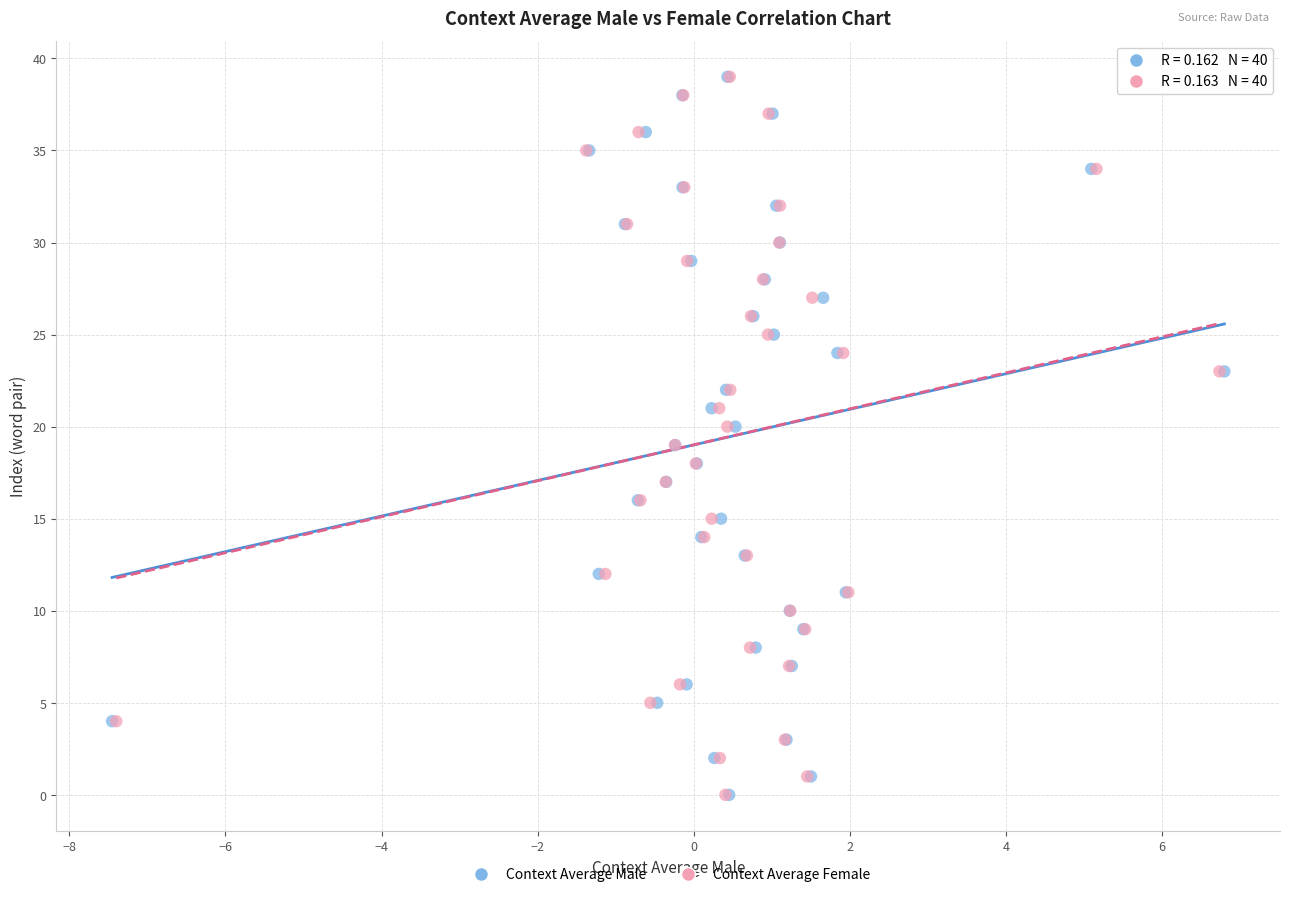

What are all the series names shown in the legend?

Context Average Male, Context Average Female